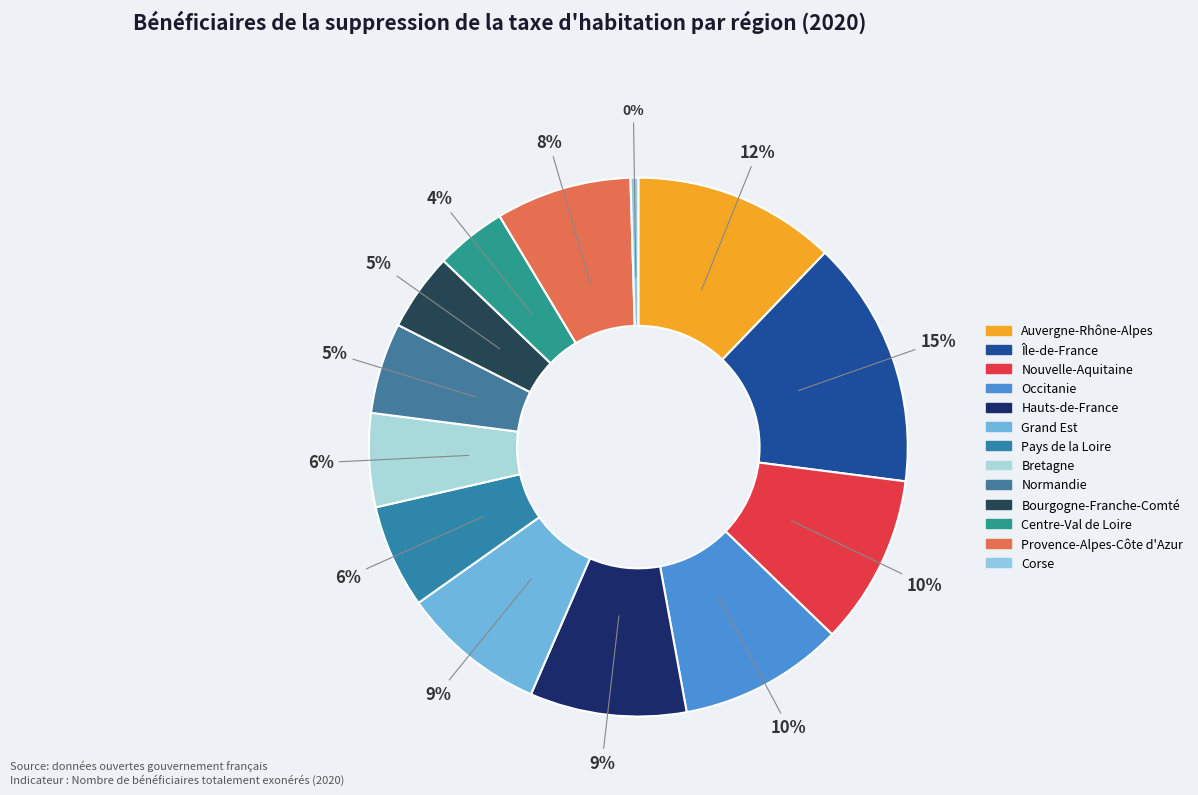

To the nearest percent, what percentage of the pie is Provence-Alpes-Côte d'Azur?

8%